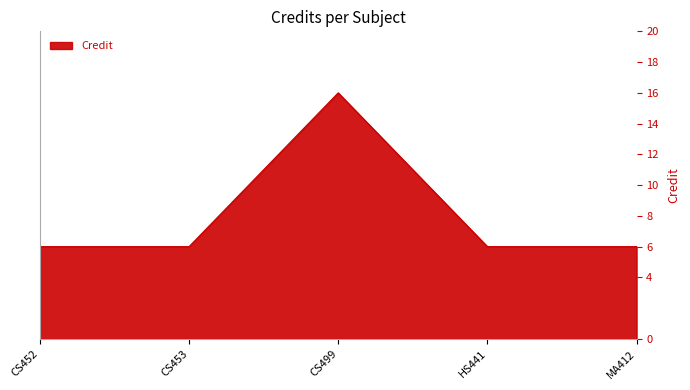

How many lines are shown in the chart?

1